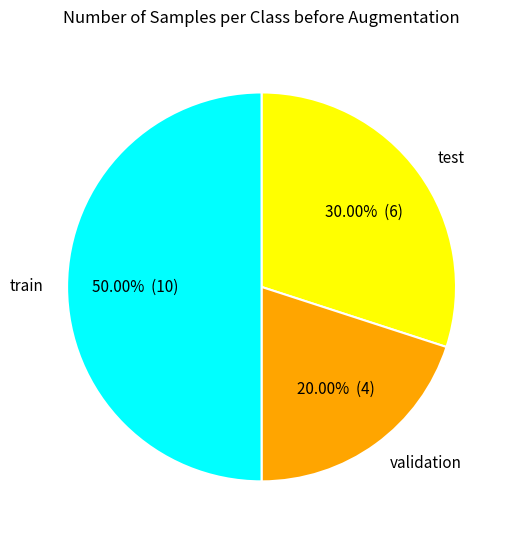

Is the sum of test and train greater than half?

Yes